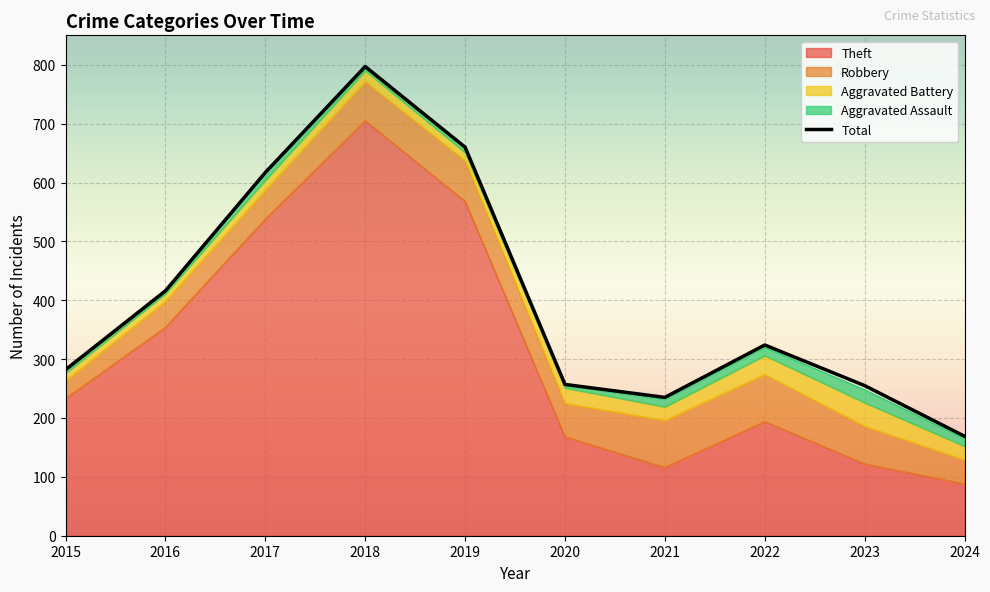

Count the number of data series in this chart.

5